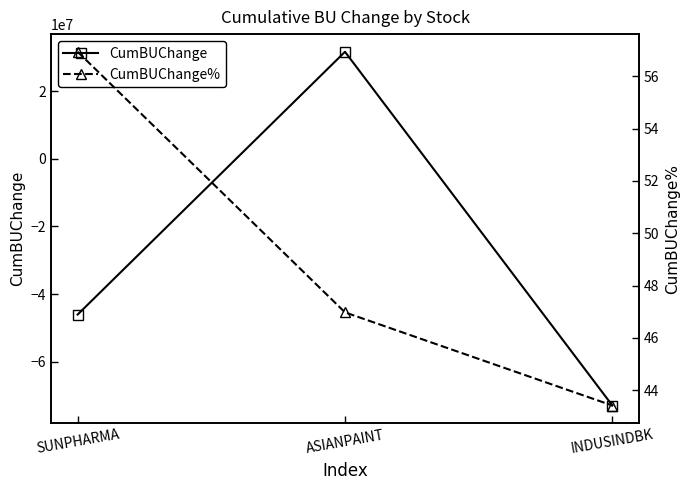

What are all the series names shown in the legend?

CumBUChange, CumBUChange%